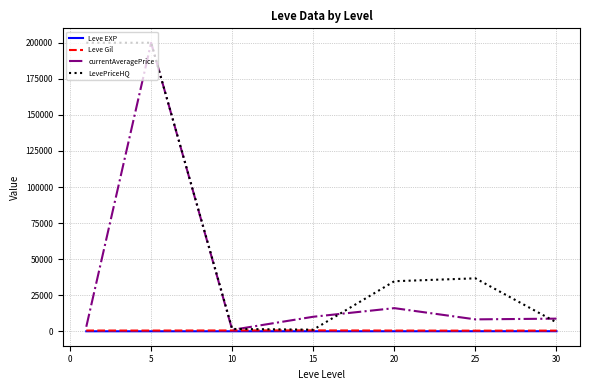

What is the highest value of the LevePriceHQ series?

200000.0